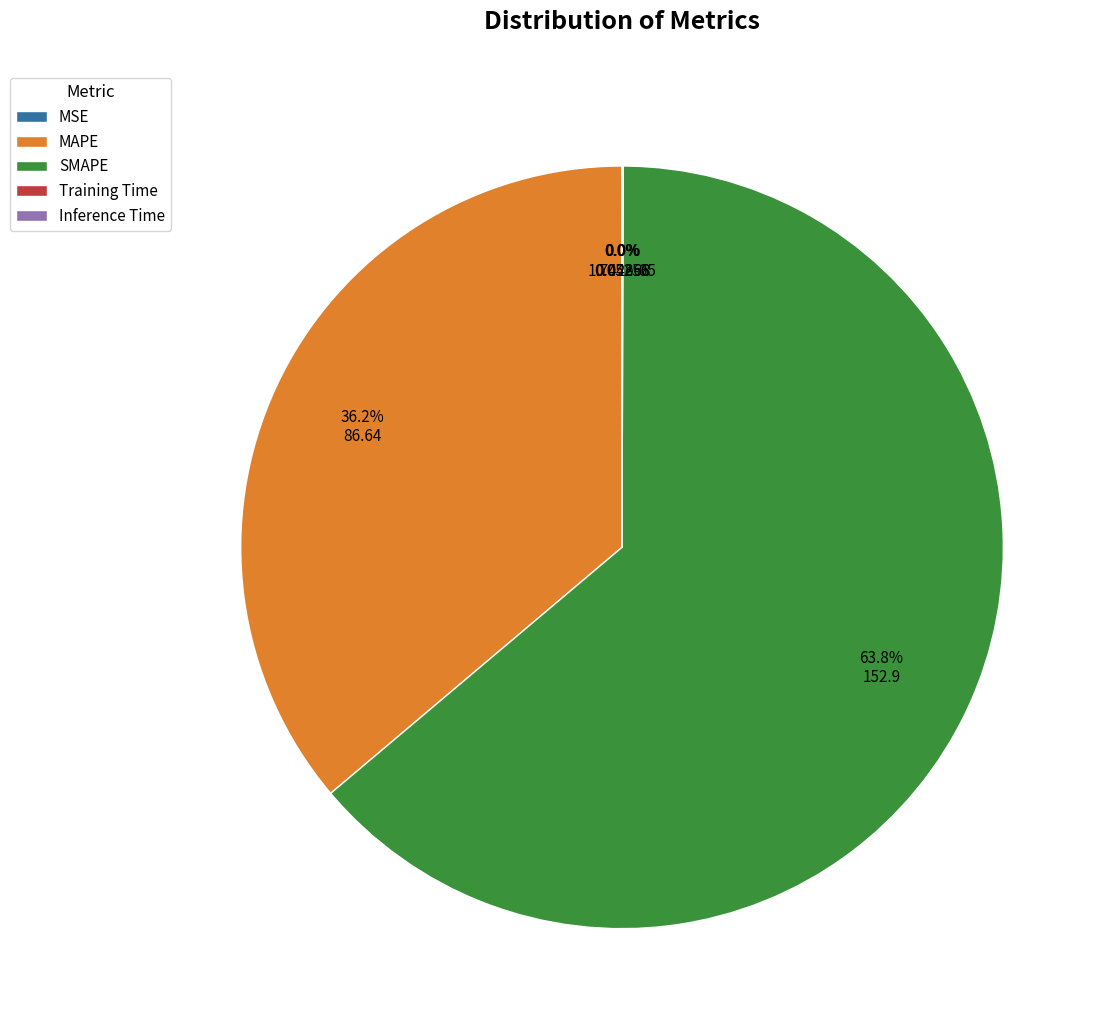

What percentage is NOT represented by MAPE?

63.8%